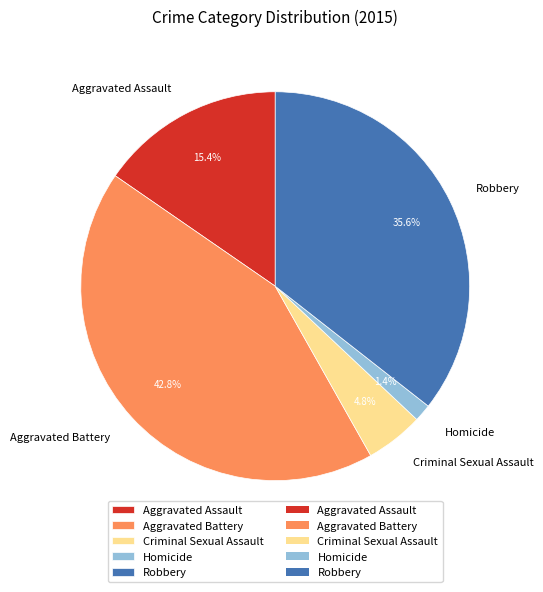

How much of the chart is everything except Criminal Sexual Assault?

95.2%